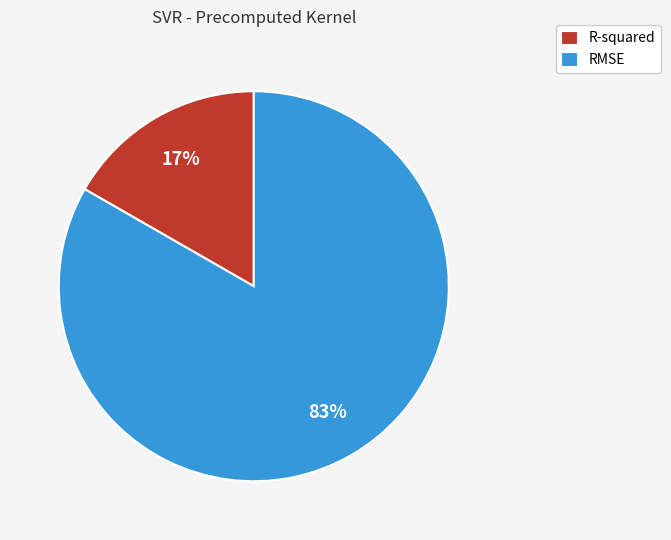

Is there a majority slice in this chart?

Yes